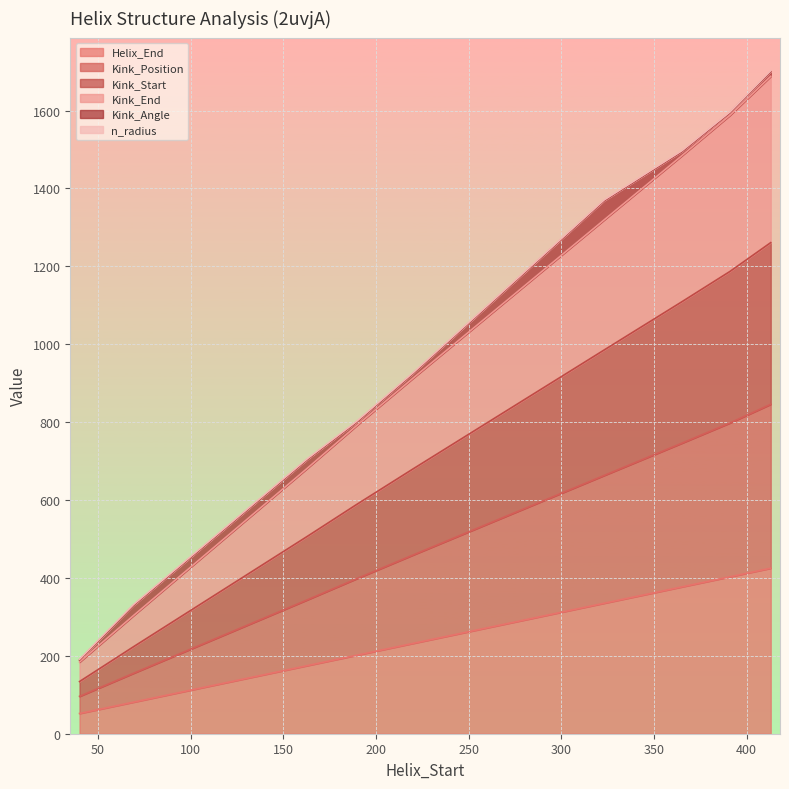

True or false: Helix_End has a value of 81 at 69.

True